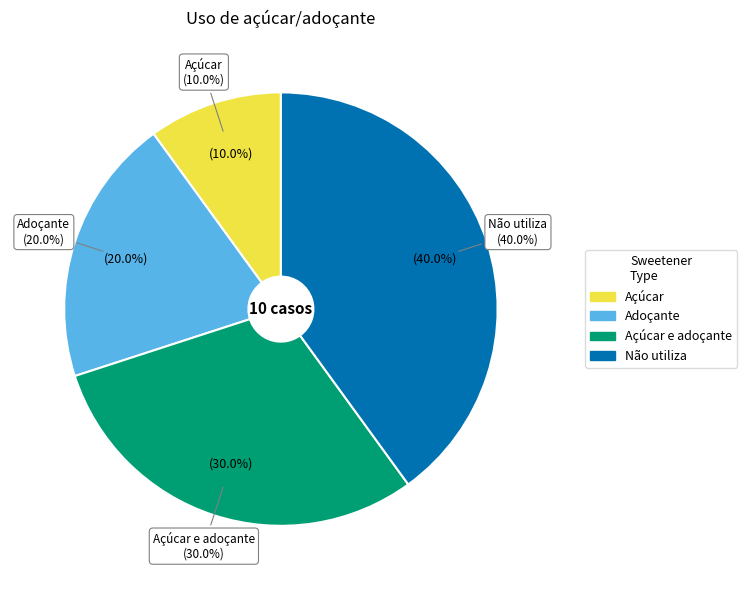

To the nearest percent, what portion does Não utiliza represent?

40%